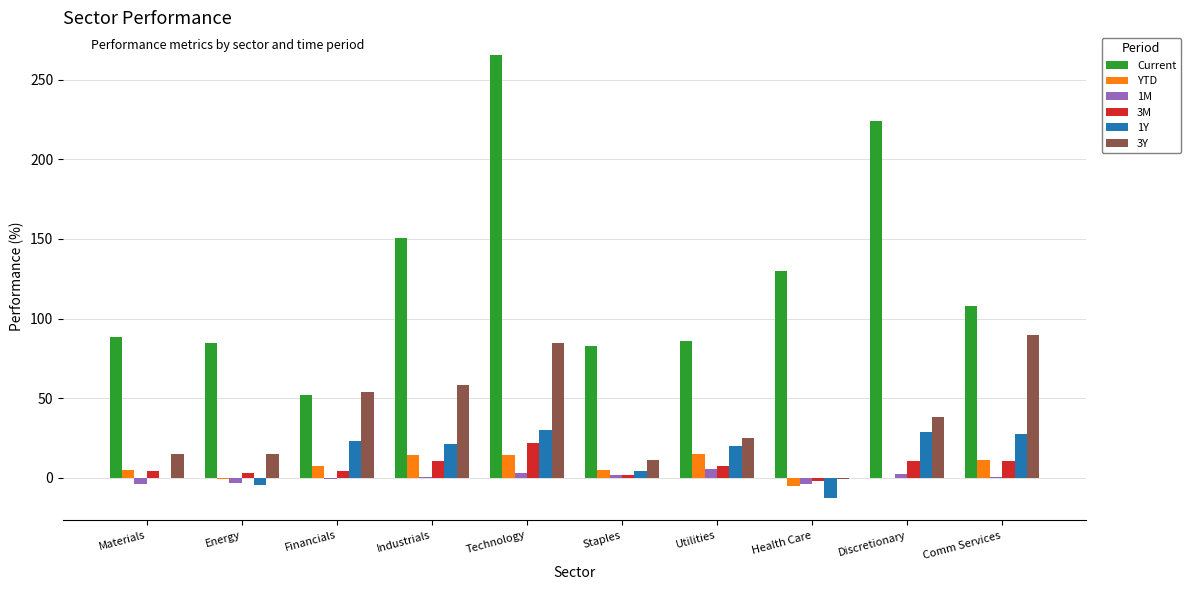

Is it true that Current equals 82.5 at Staples?

True